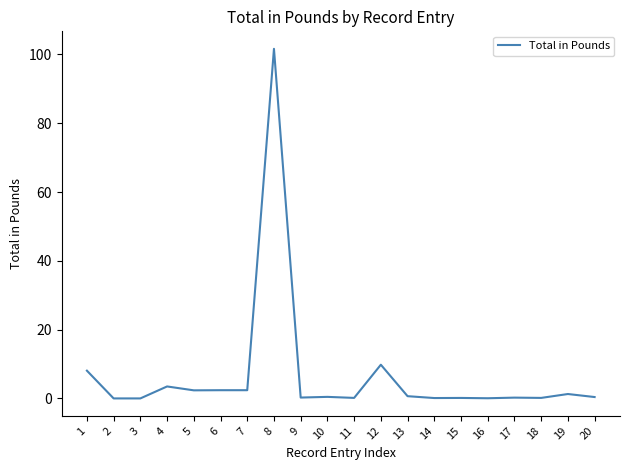

Does the chart display data point markers on the line(s)?

No